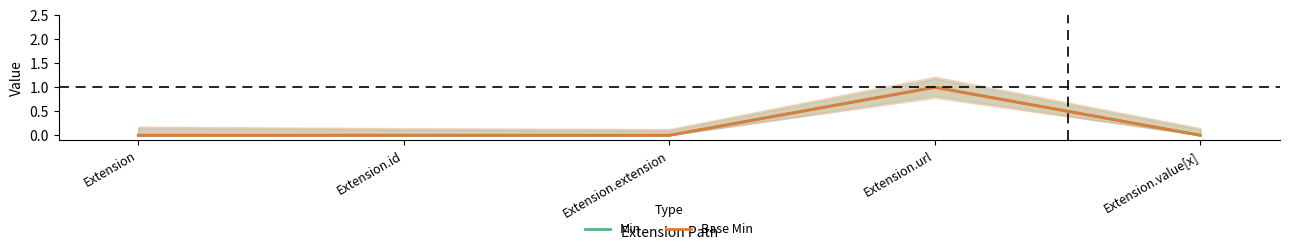

What are all the series names shown in the legend?

Min, Base Min